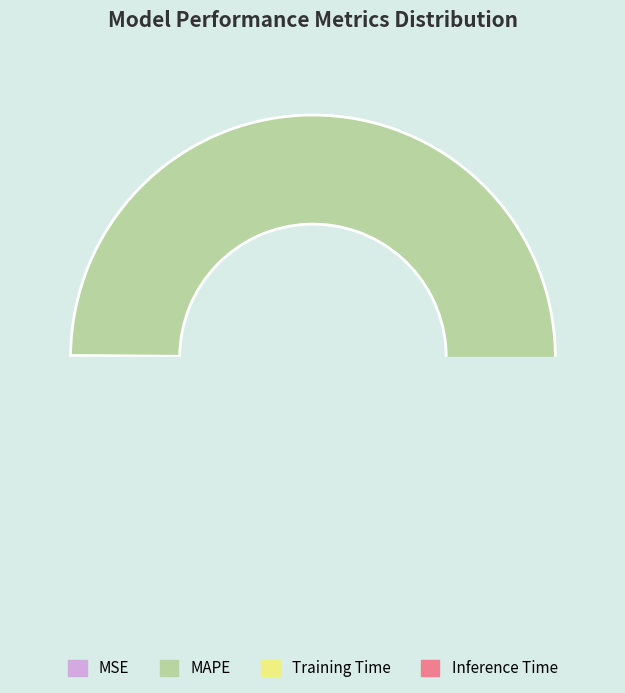

Count the number of slices in the pie.

4